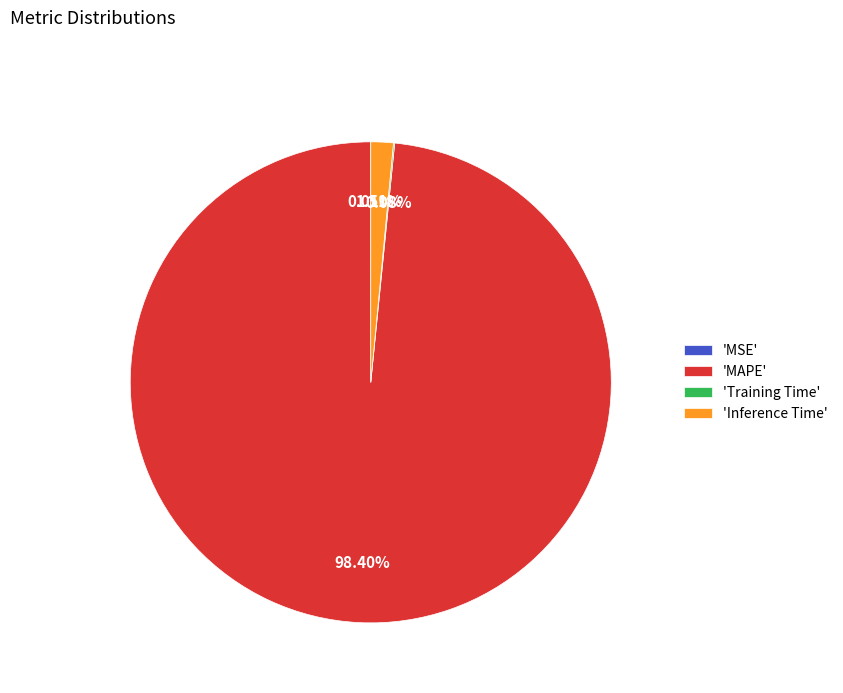

Is the sum of 'MAPE' and 'Inference Time' greater than half?

Yes